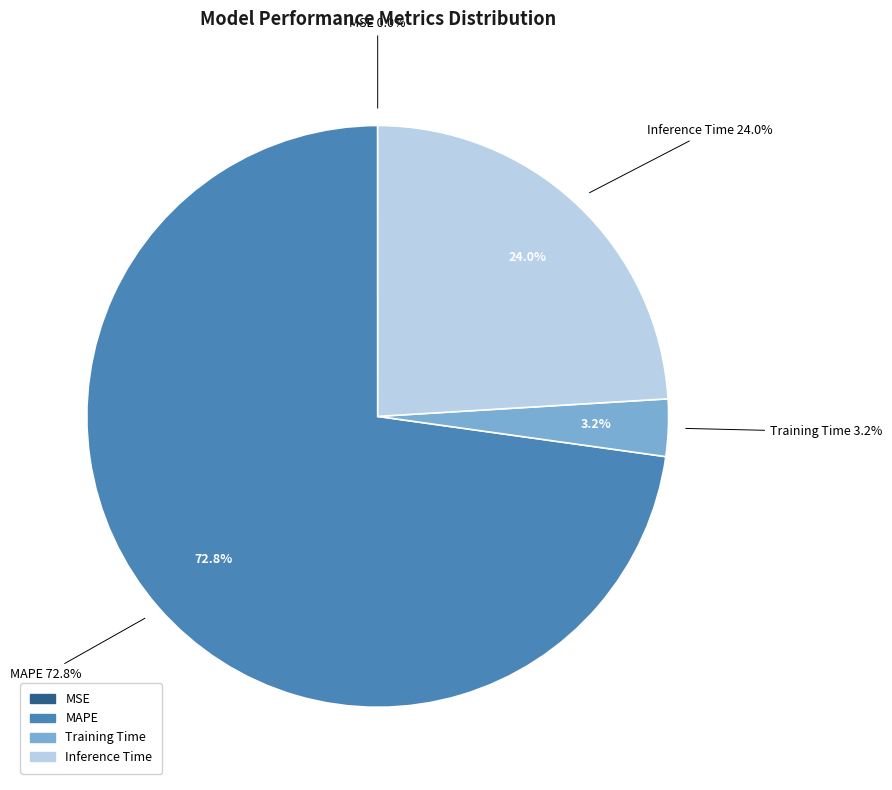

What percentage do Training Time and MAPE together represent?

76.0%